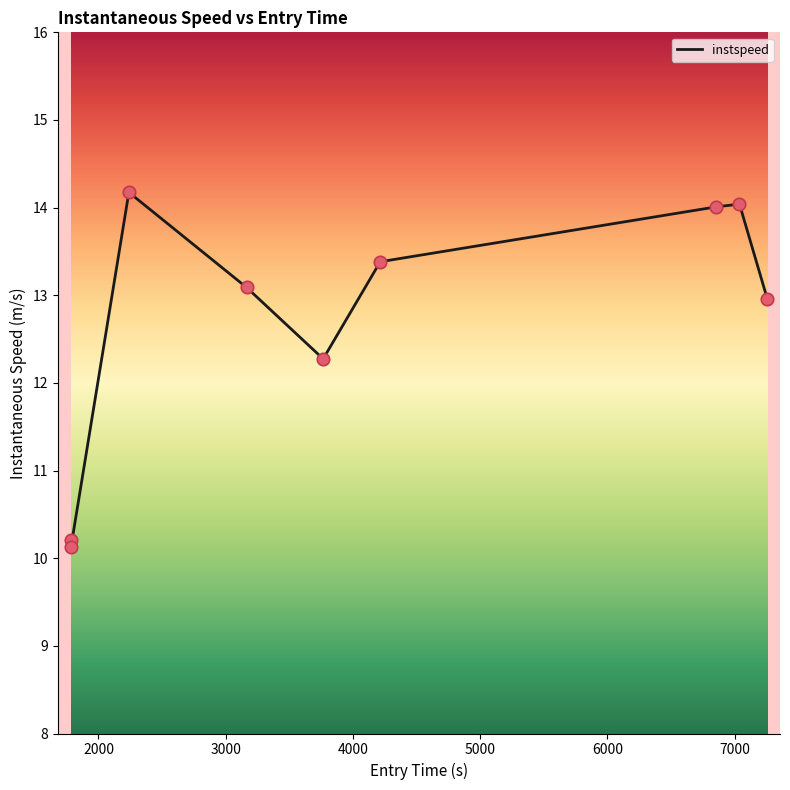

What is the difference between the maximum and minimum values?

4.0